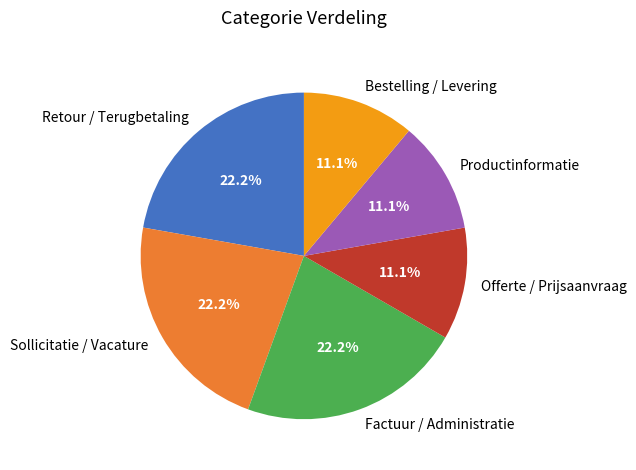

The Factuur / Administratie slice represents 22% of the pie. True or false?

True